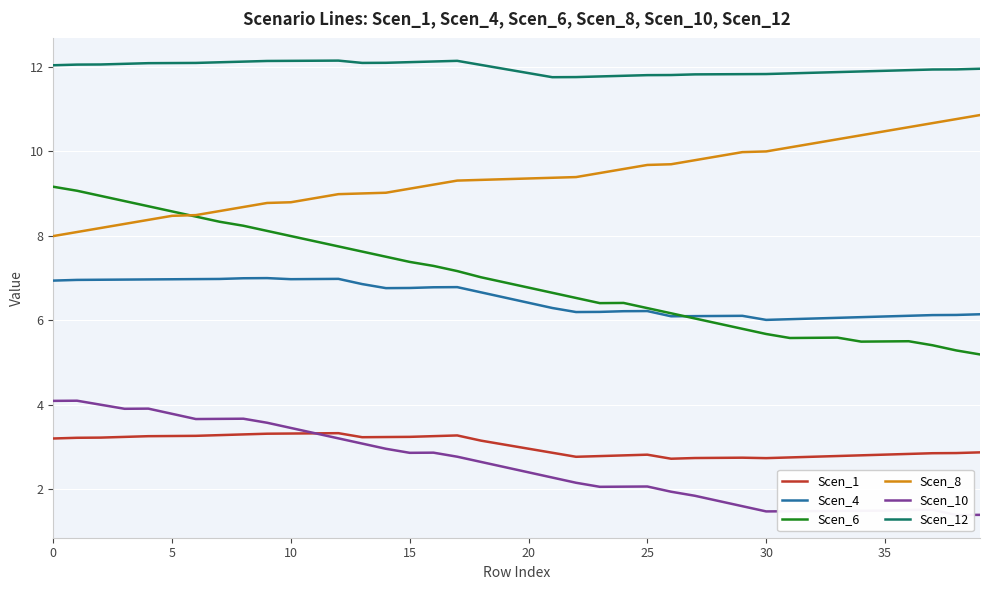

How many lines are shown in the chart?

6